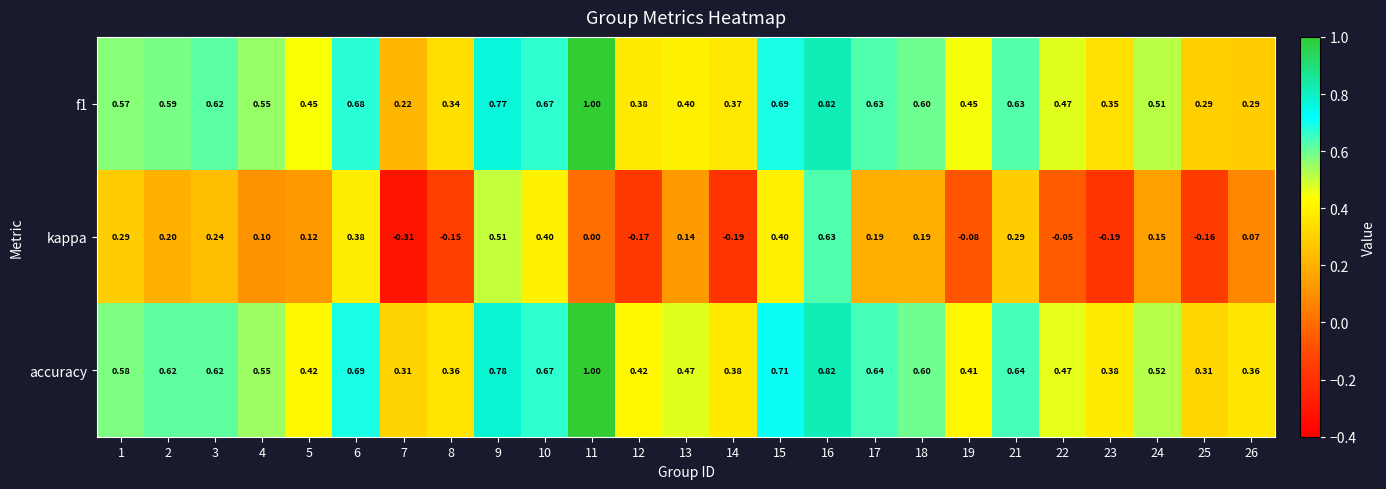

Which series has the largest range (max minus min)?

kappa